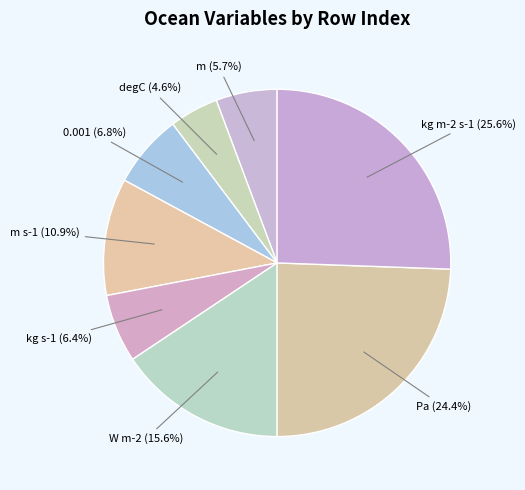

Combined, do Pa (24.4%) and kg s-1 (6.4%) account for over 50%?

No